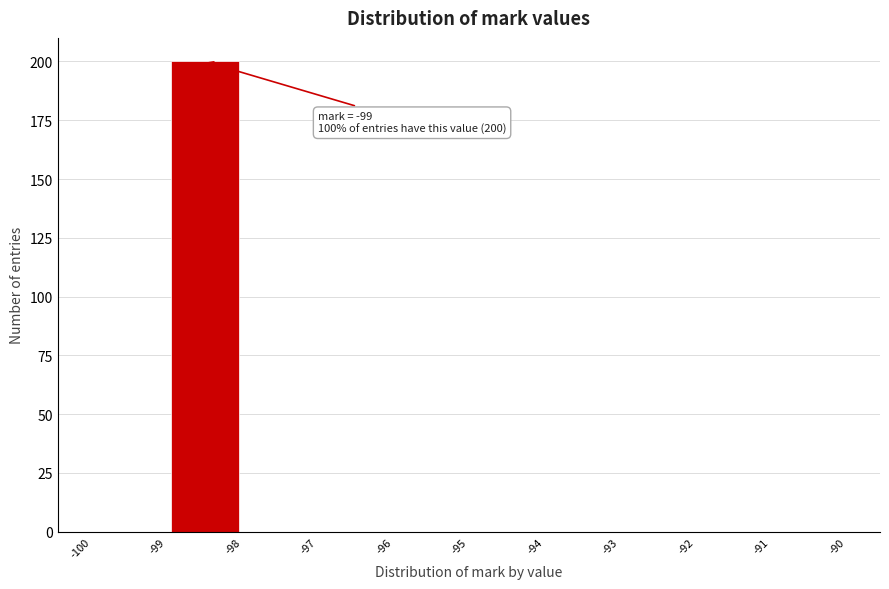

Which range on the x-axis has the tallest bar?

-99 to -98